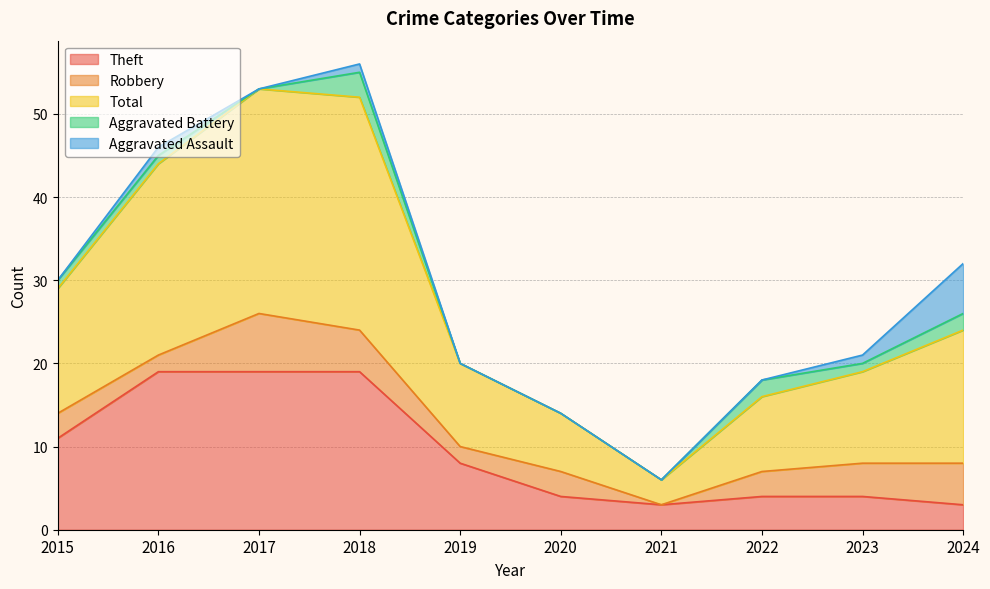

True or false: Total and Theft intersect in this chart.

False